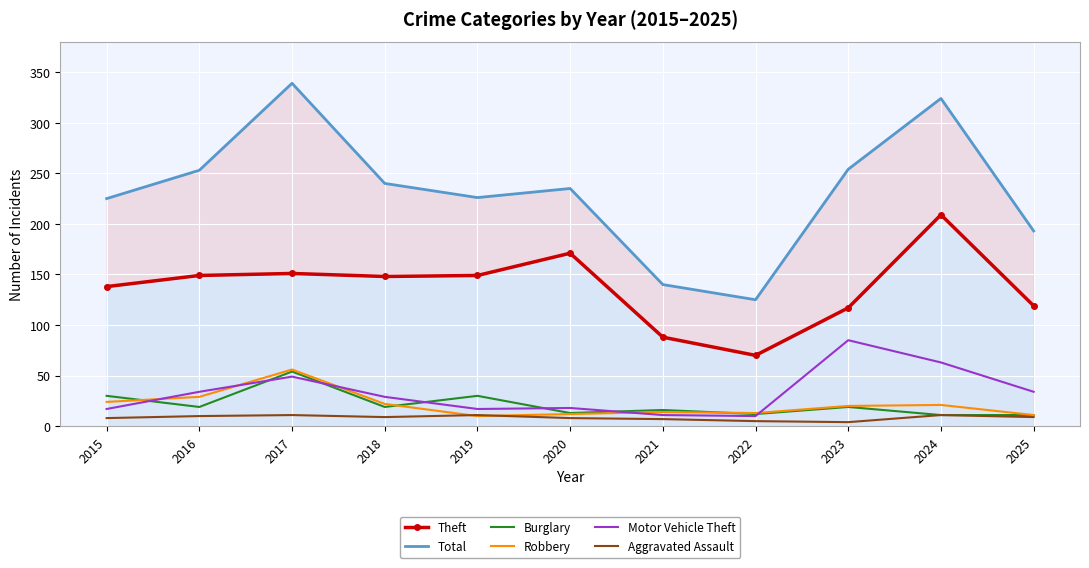

At which category does Robbery reach its first local valley?

2019